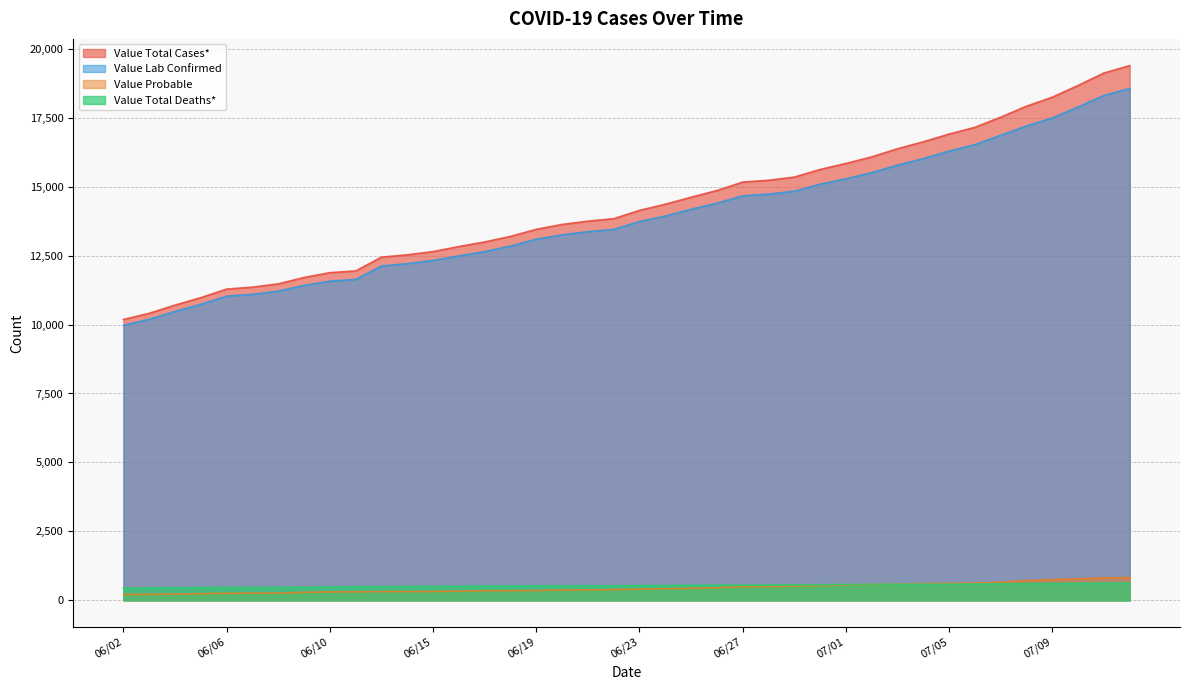

What is the value of the Value Lab Confirmed point at the 27th from the left?

14835